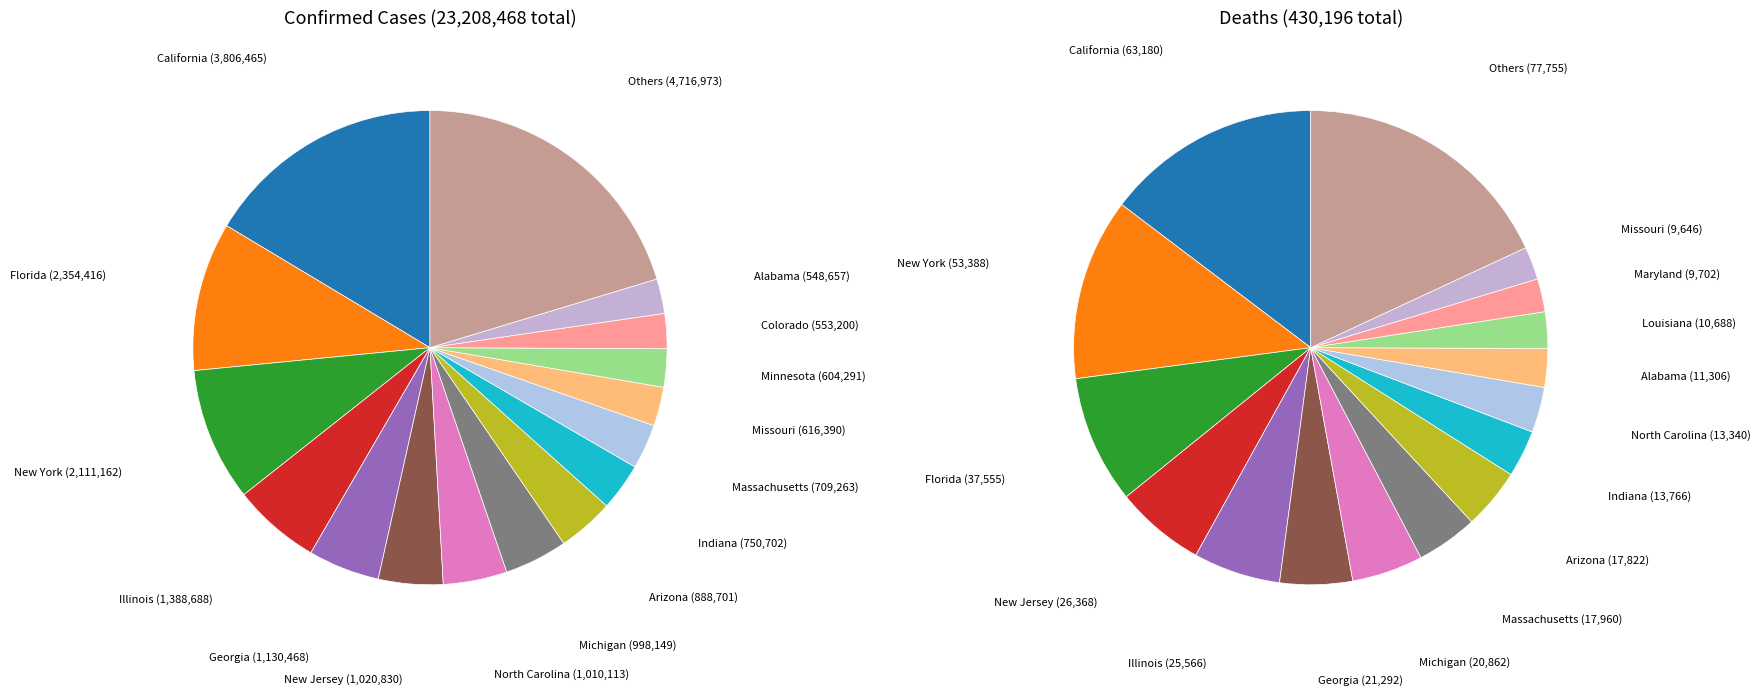

Is it true that Maine is 0% of the pie?

True